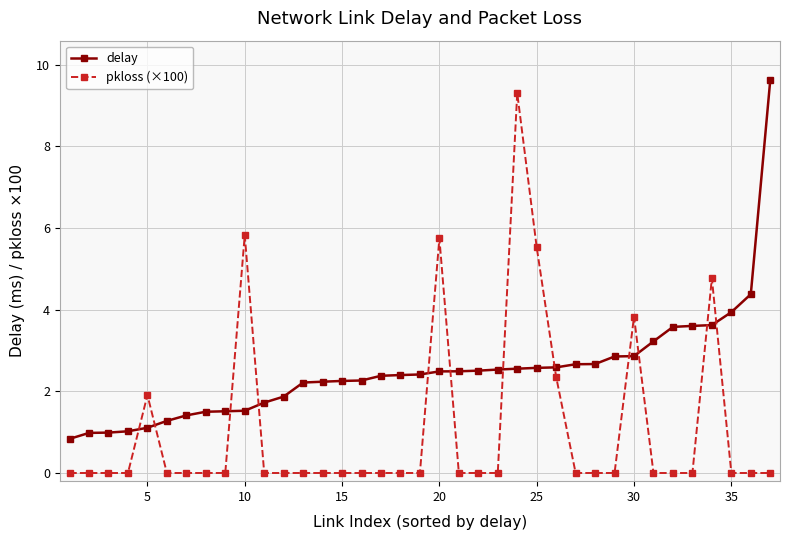

True or false: pkloss (×100) and delay intersect in this chart.

True